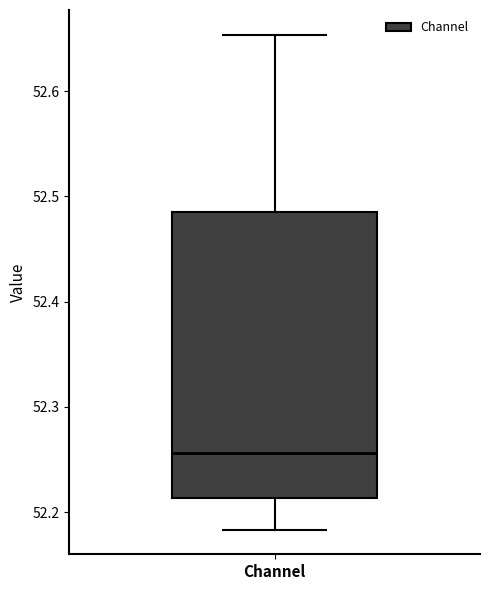

Transcribe this box plot: give where the median line is, the range the box spans, and where the two whiskers end, as read against the y-axis. The values are not printed on the chart, so give them approximately, as read against the axis.

median 52.26, box 52.21 to 52.48, whiskers 52.18 to 52.65